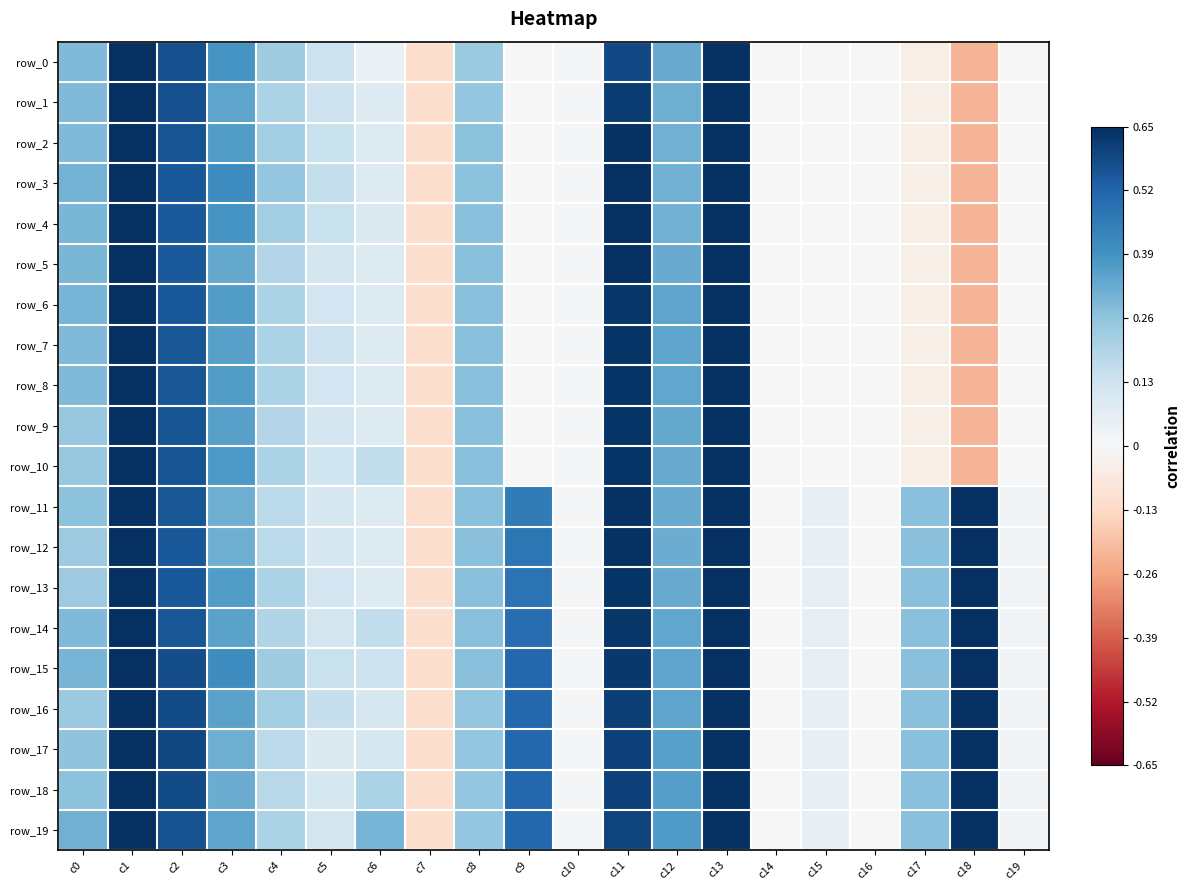

Rank the series at c9 from highest to lowest value.

row_15, row_16, row_17, row_18, row_19, row_14, row_13, row_12, row_11, row_0, row_1, row_2, row_3, row_4, row_5, row_6, row_7, row_8, row_9, row_10